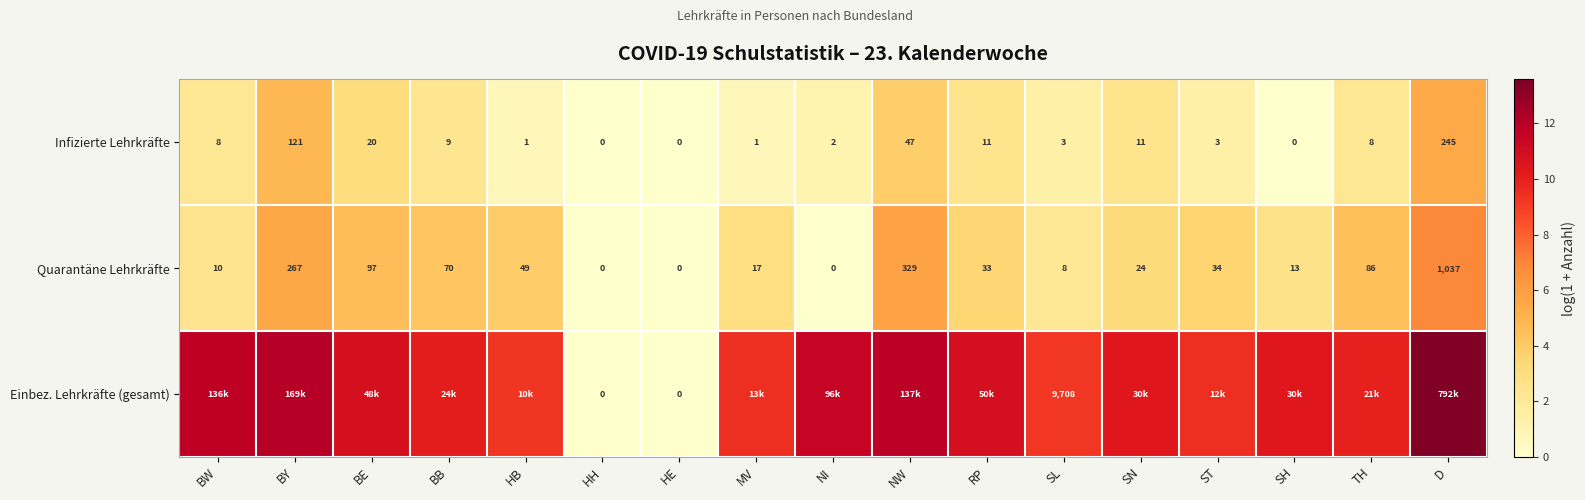

What is the spread (max minus min) of values at SL?

9705.0